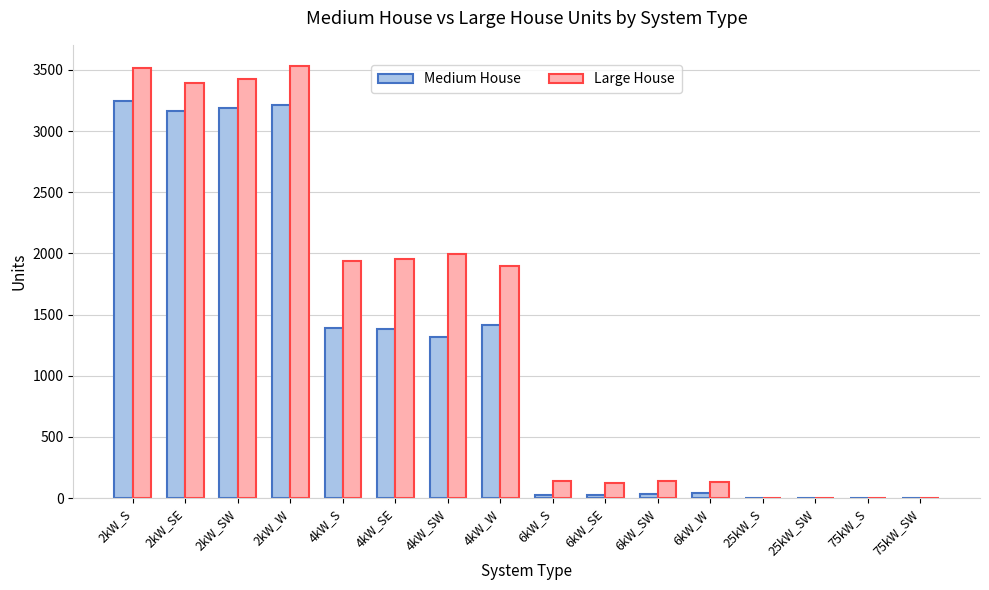

The Large House series shows 1951 at 4kW_SE. True or false?

True